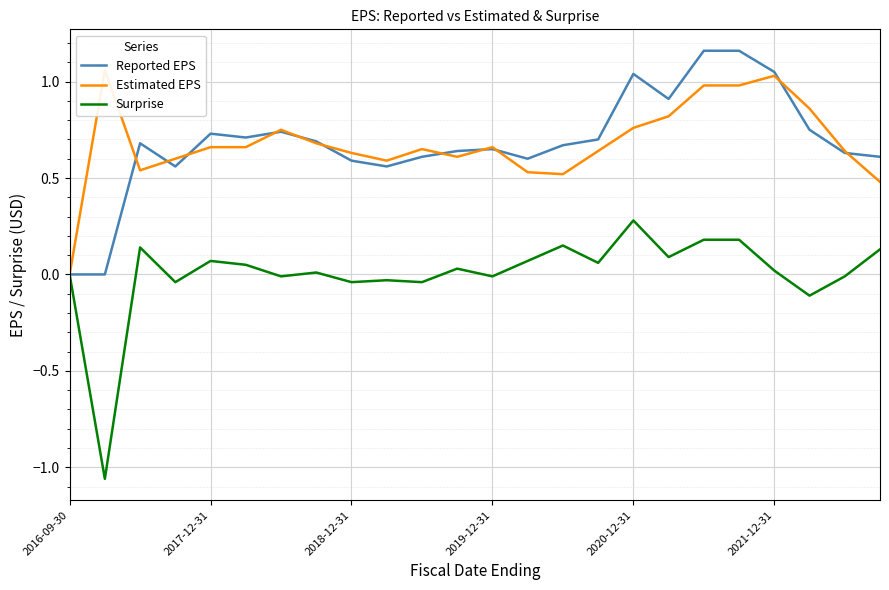

Is it true that Surprise equals 0.7 at 2016-09-30?

False